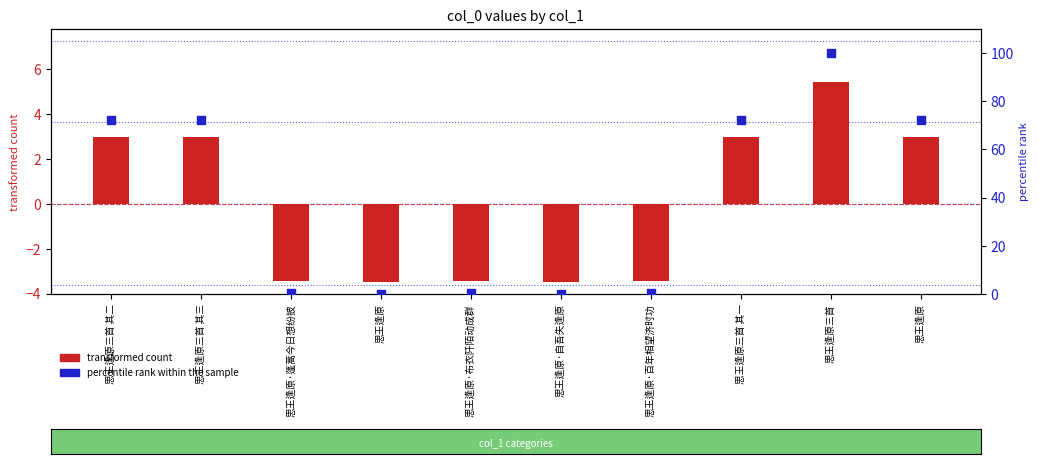

Which series reaches the maximum Y coordinate?

percentile rank within the sample